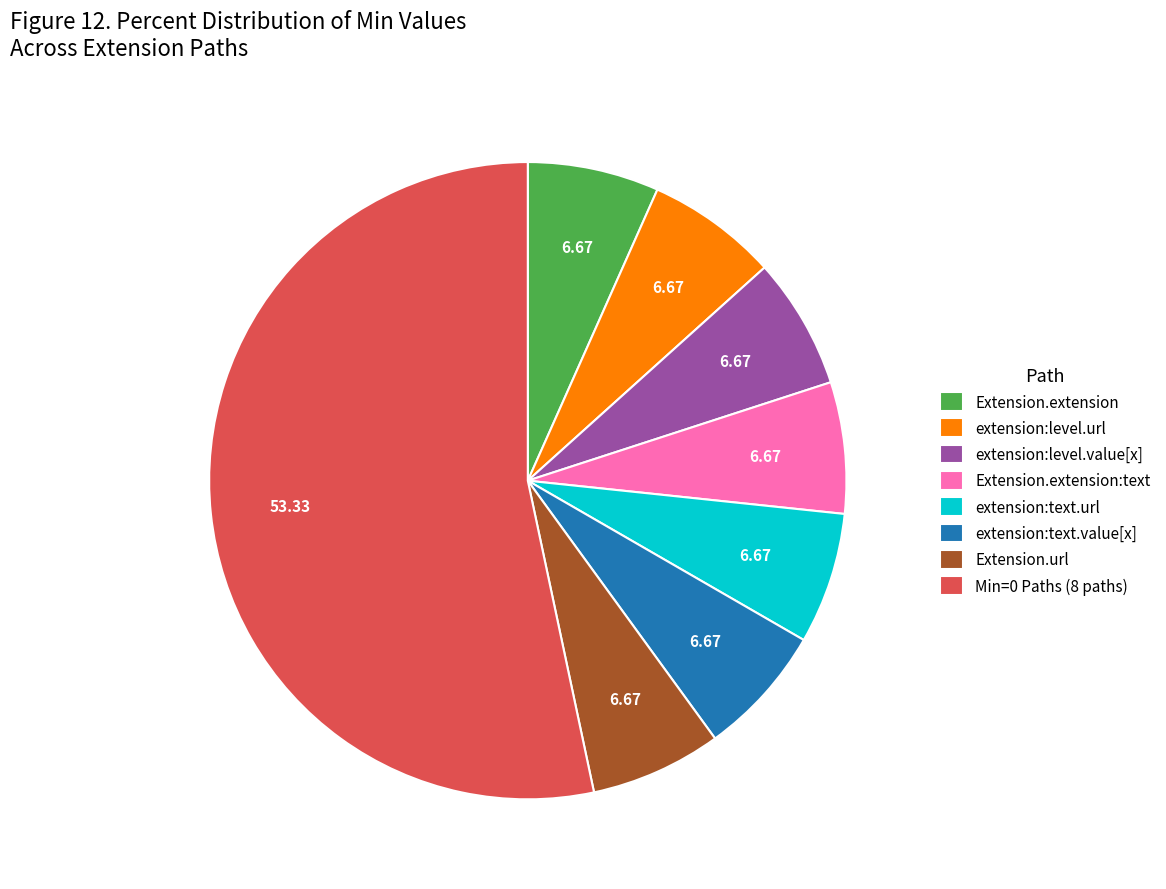

Is there a majority slice in this chart?

Yes